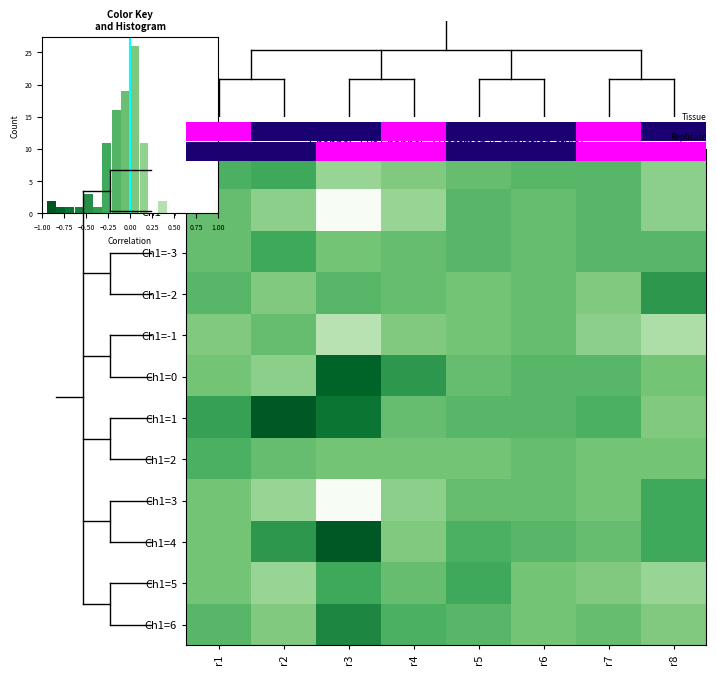

At how many categories does at least one series exceed 0?

6